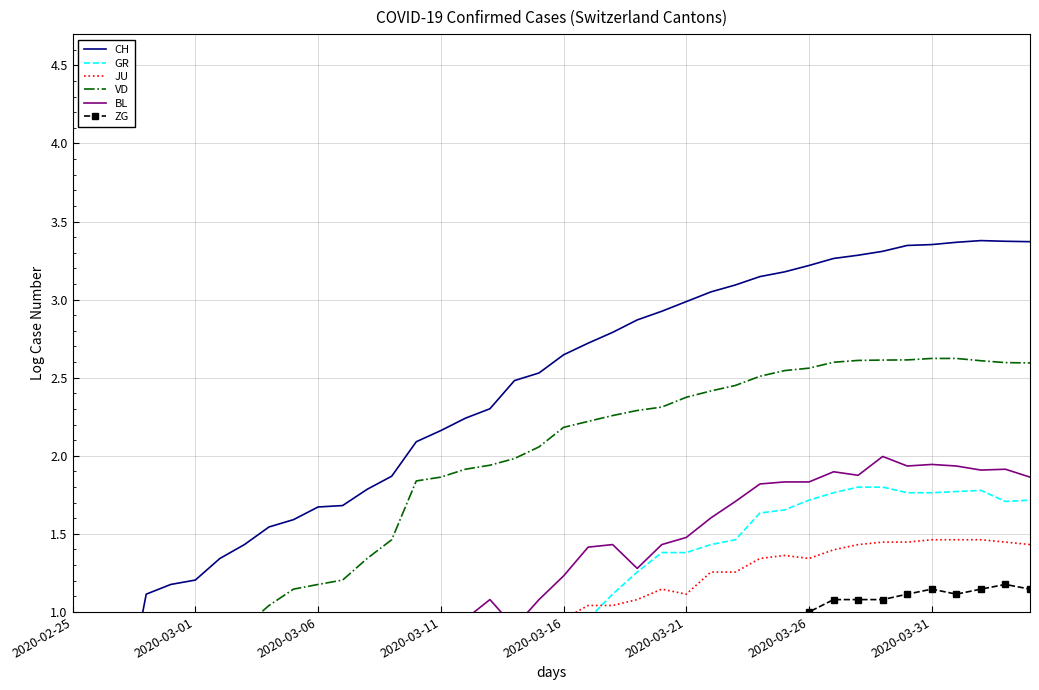

Is it true that BL equals 0.4 at 26?

False